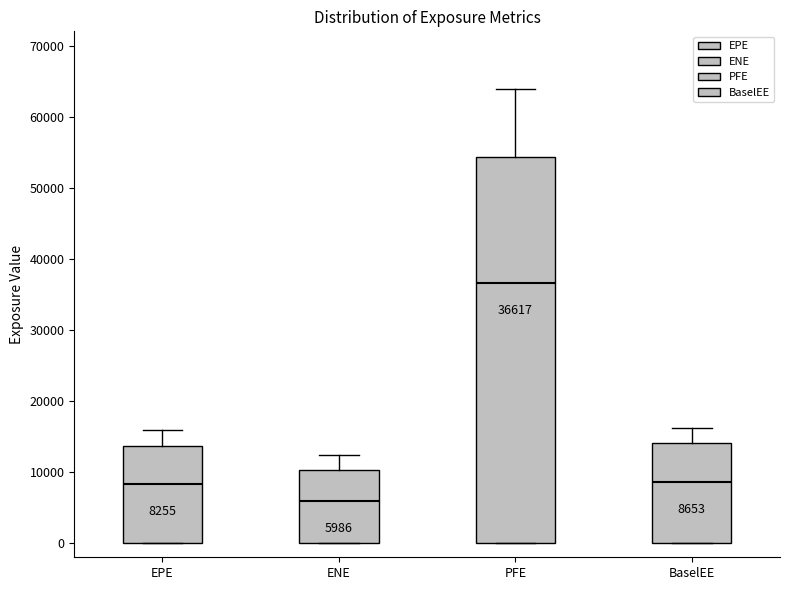

Which box is the tallest, from its lower edge to its upper edge?

PFE